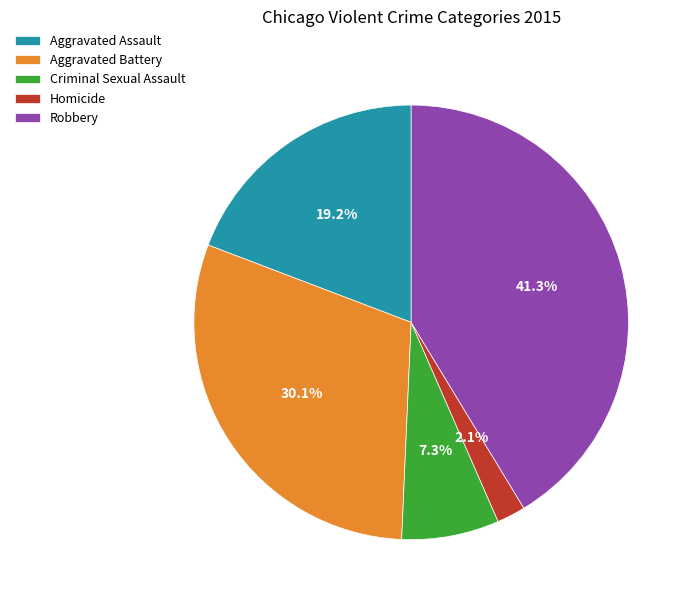

Is it true that Aggravated Assault is 19% of the pie?

True